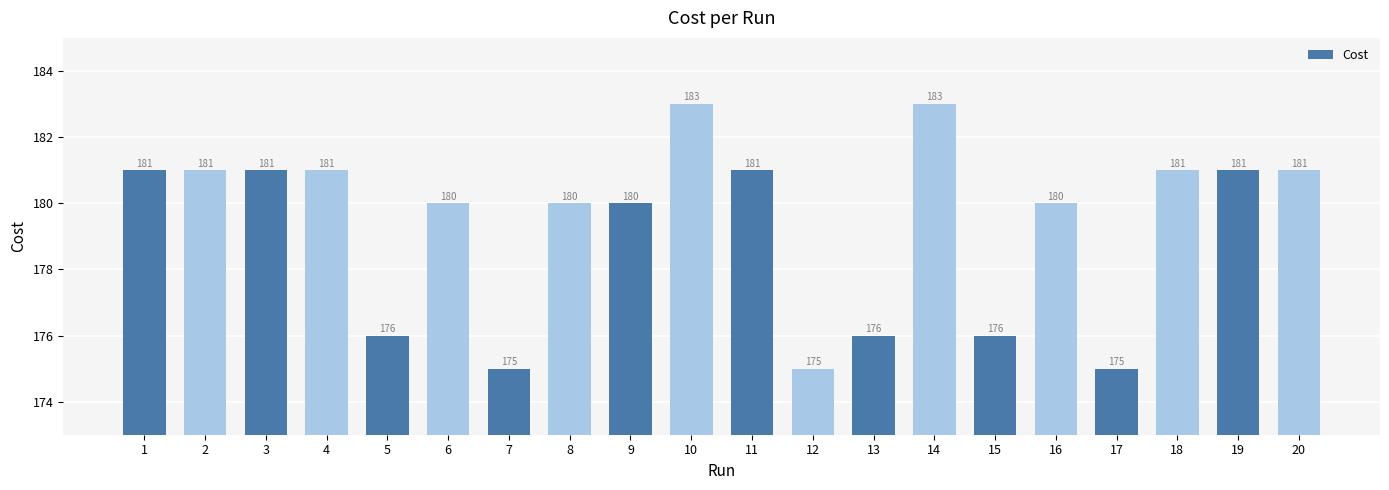

What is the value of the 12th bar from the left?

175.0